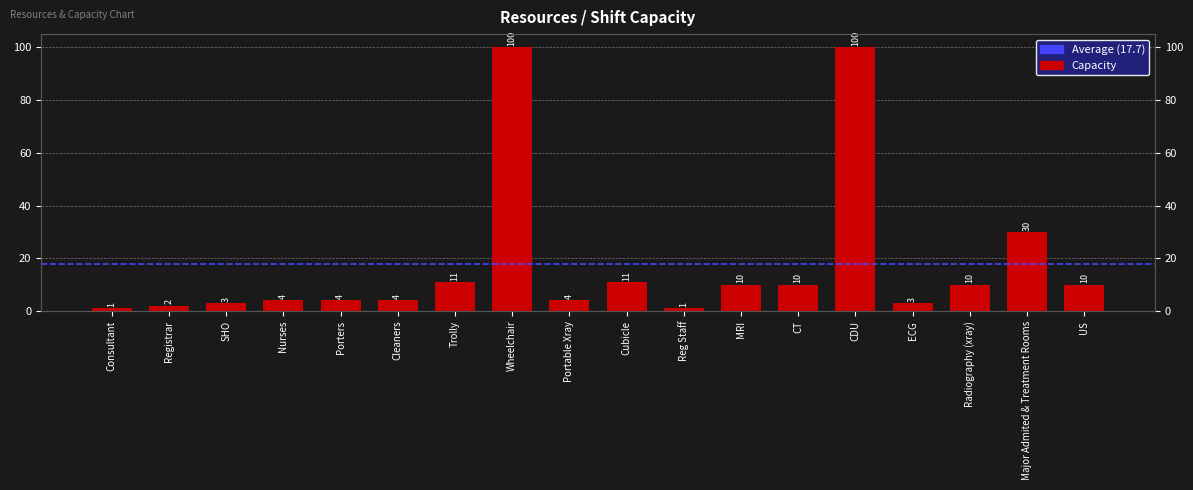

Reading left to right, list all the values displayed in this chart.

Consultant=1	Registrar=2	SHO=3	Nurses=4	Porters=4	Cleaners=4	Trolly=11	Wheelchair=100	Portable Xray=4	Cubicle=11	Reg Staff=1	MRI=10	CT=10	CDU=100	ECG=3	Radiography (xray)=10	Major Admited & Treatment Rooms=30	US=10